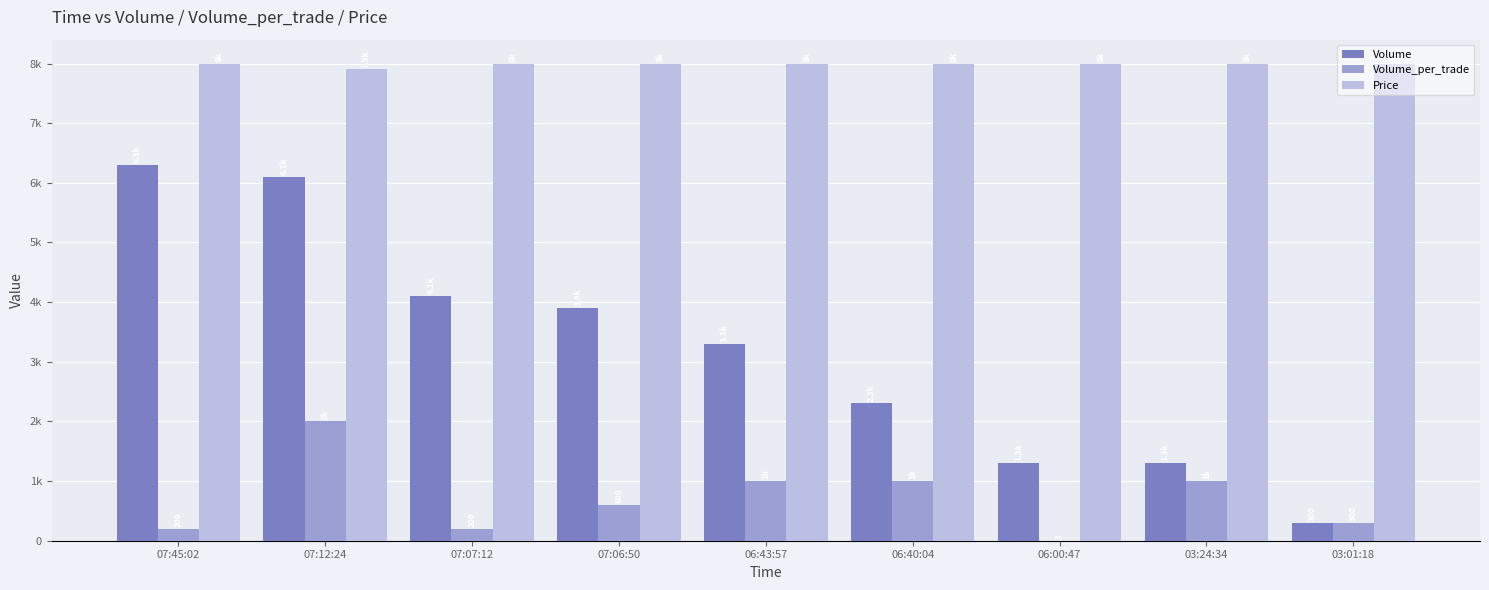

What is the minimum value shown in the chart?

3